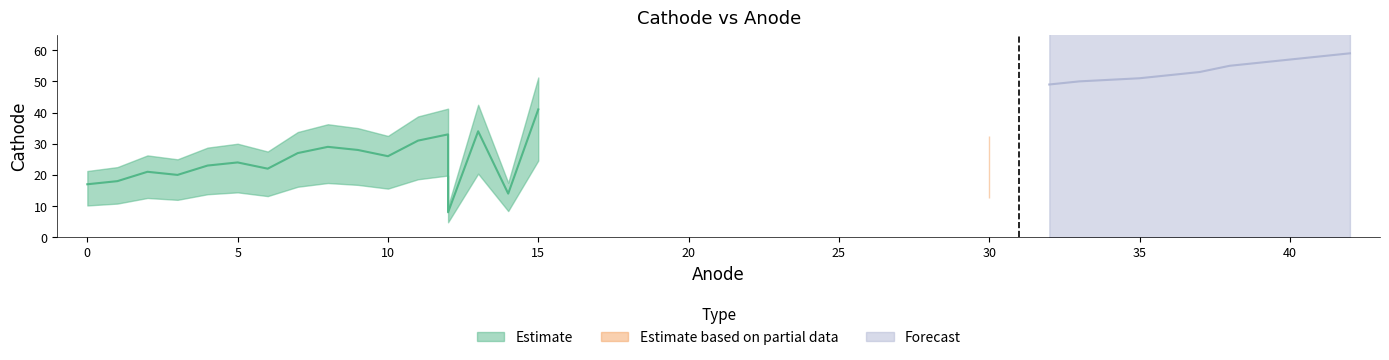

Does the chart display data point markers on the line(s)?

No